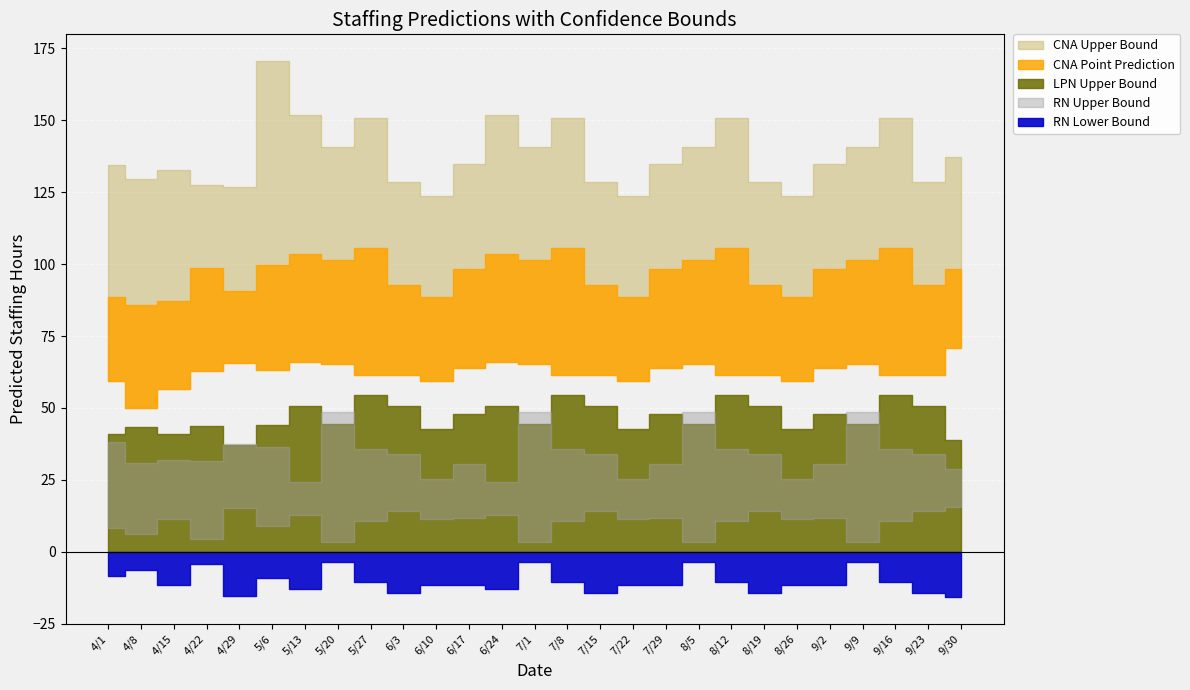

What position from the right is 8/19?

7